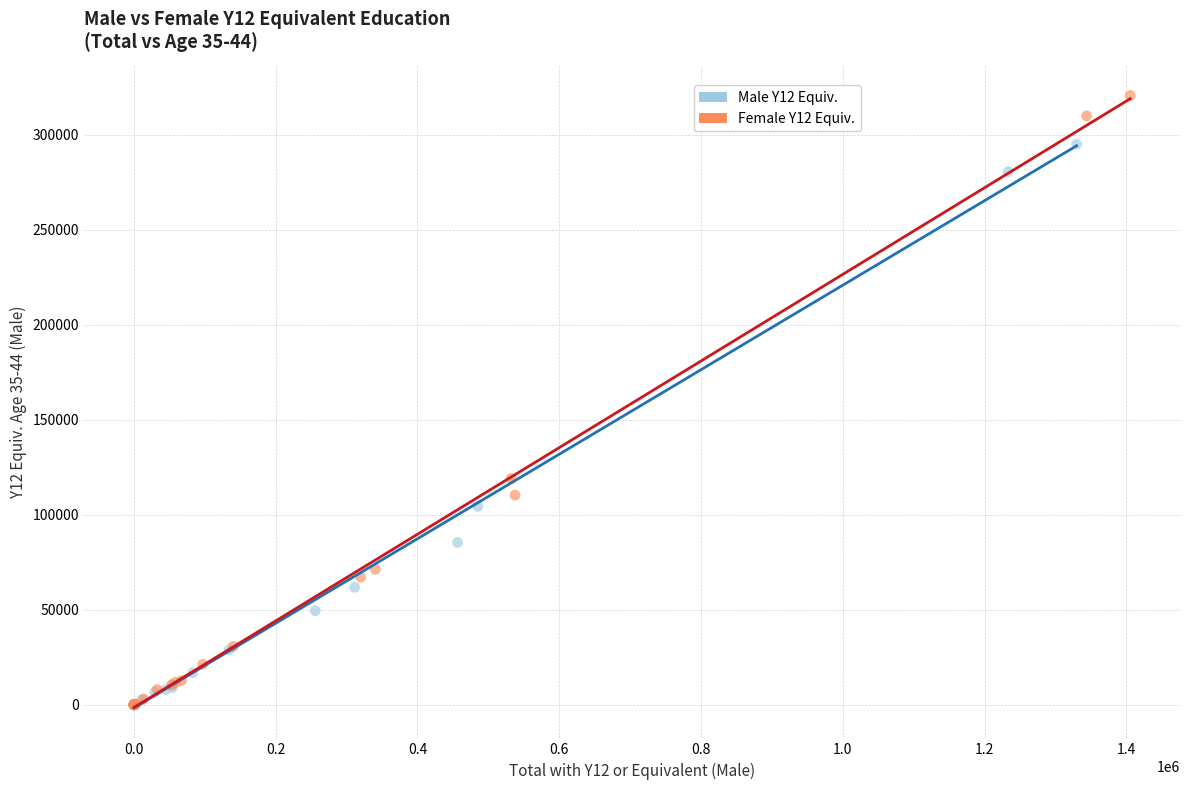

Which series contains the highest Y value?

Female Y12 Equiv.